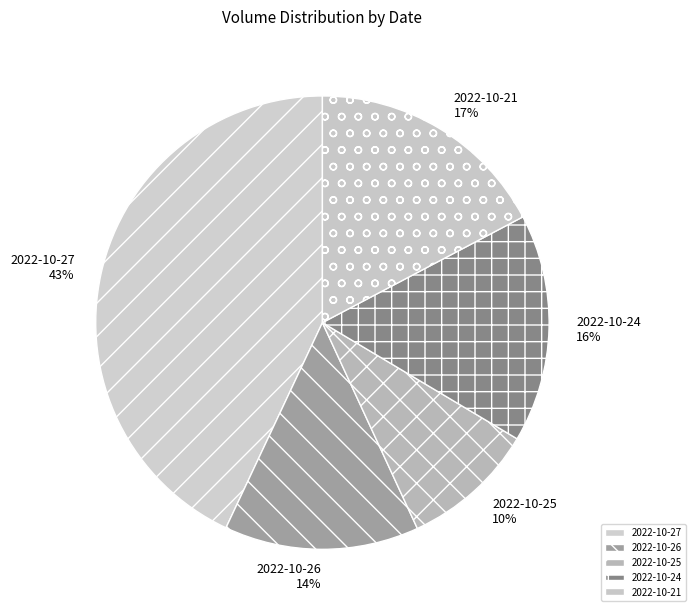

Count the number of slices in the pie.

5